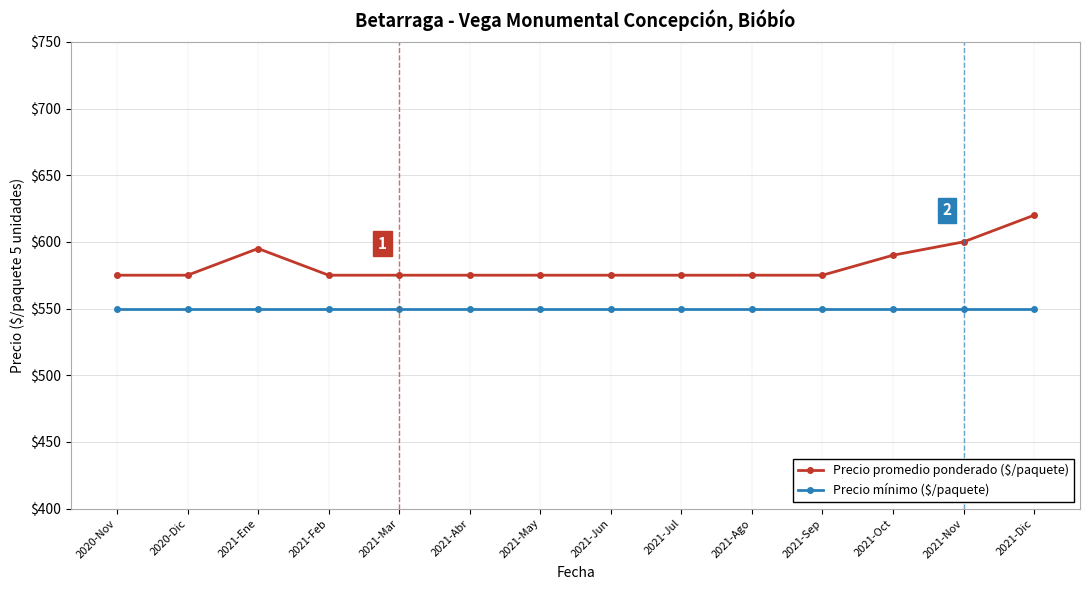

What are all the series names shown in the legend?

Precio promedio ponderado ($/paquete), Precio mínimo ($/paquete)